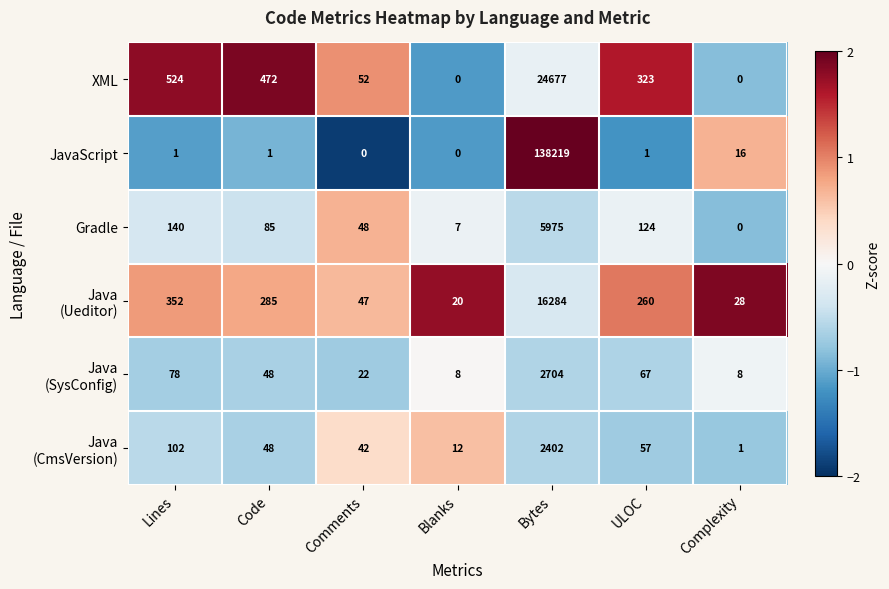

Where does the XML series first go above 323?

Lines